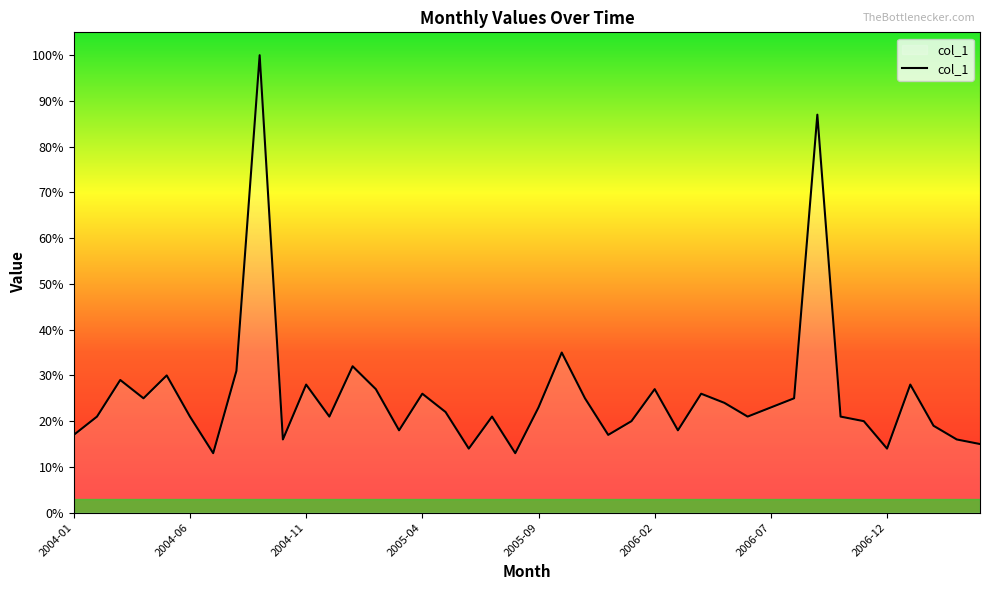

What is the minimum value shown in the chart?

13